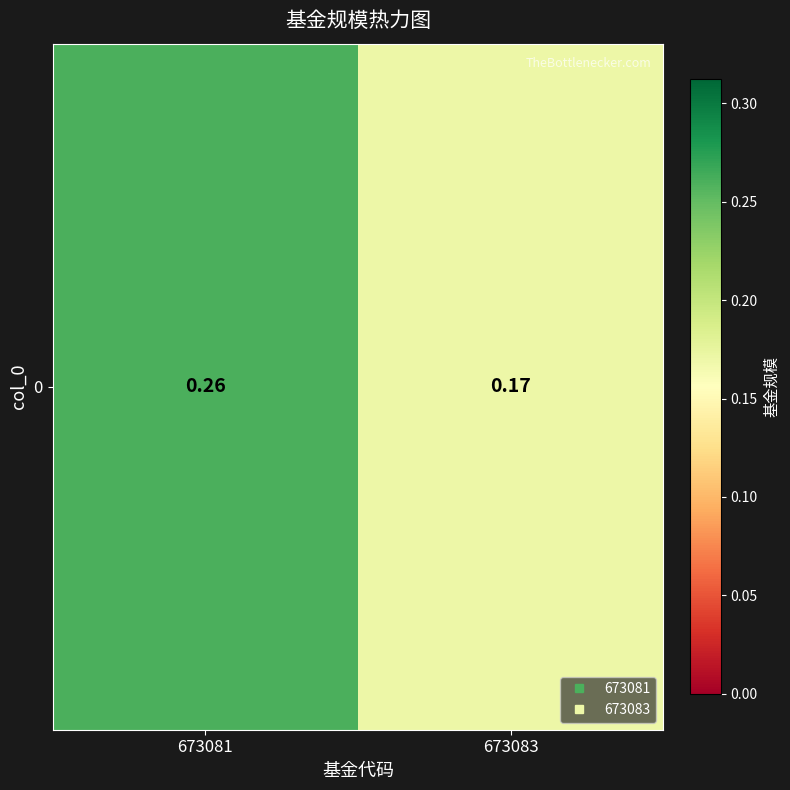

How many data points does each series have?

2